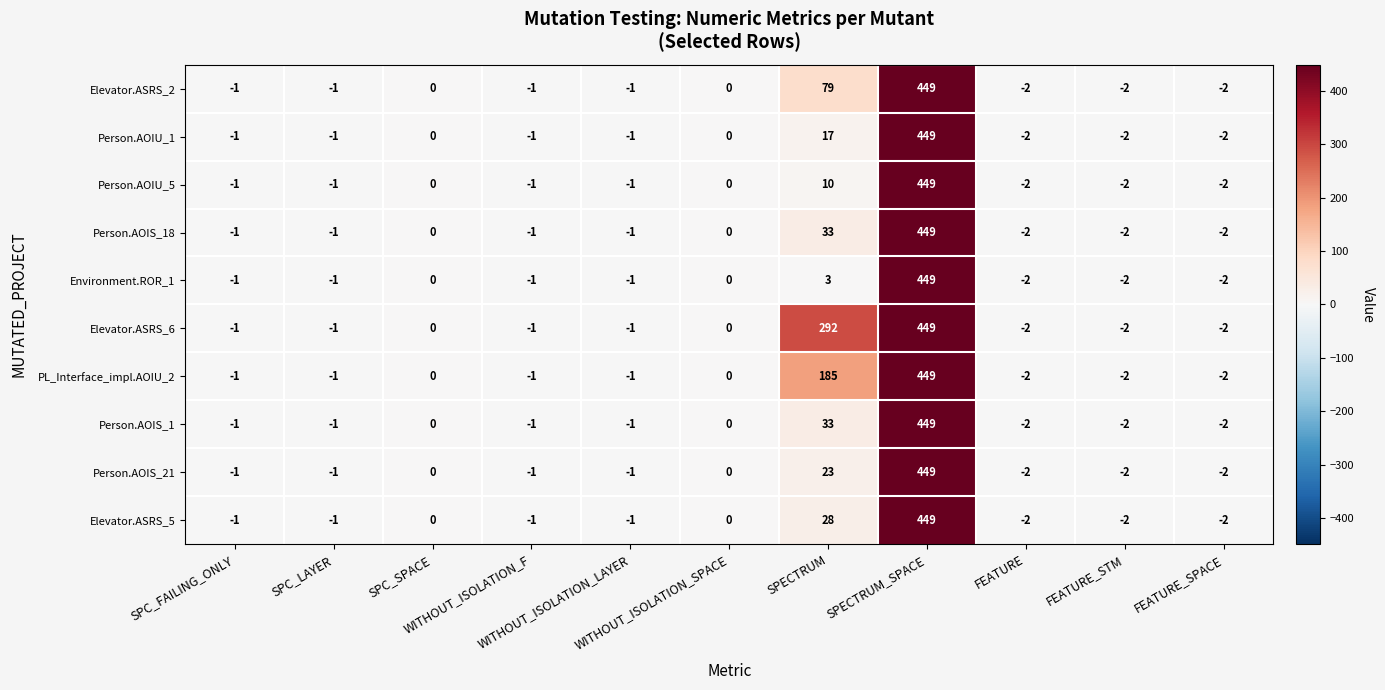

Count the number of categories in the chart.

11